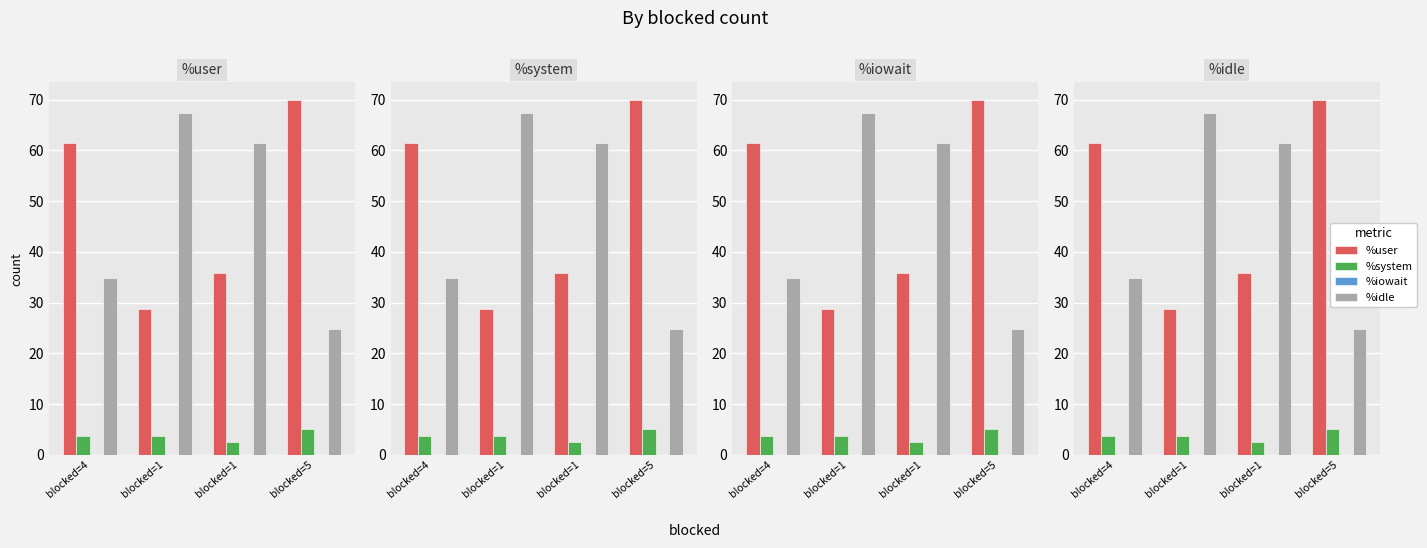

At blocked=1, list the series in order from largest to smallest.

%idle, %user, %system, %iowait